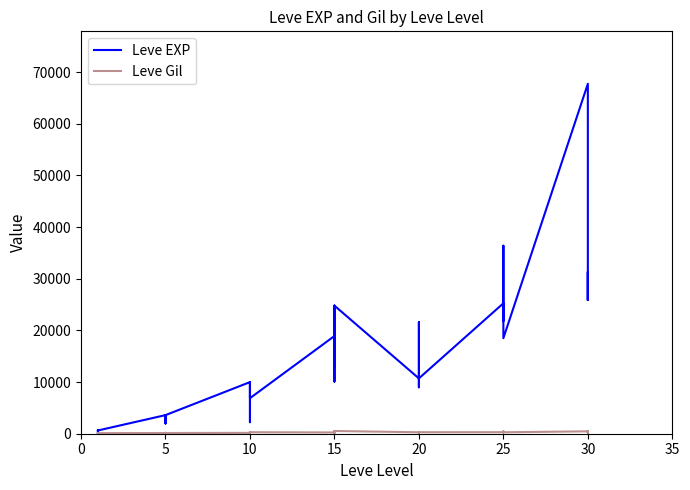

The value of Leve Gil at 15 is 184. True or false?

False